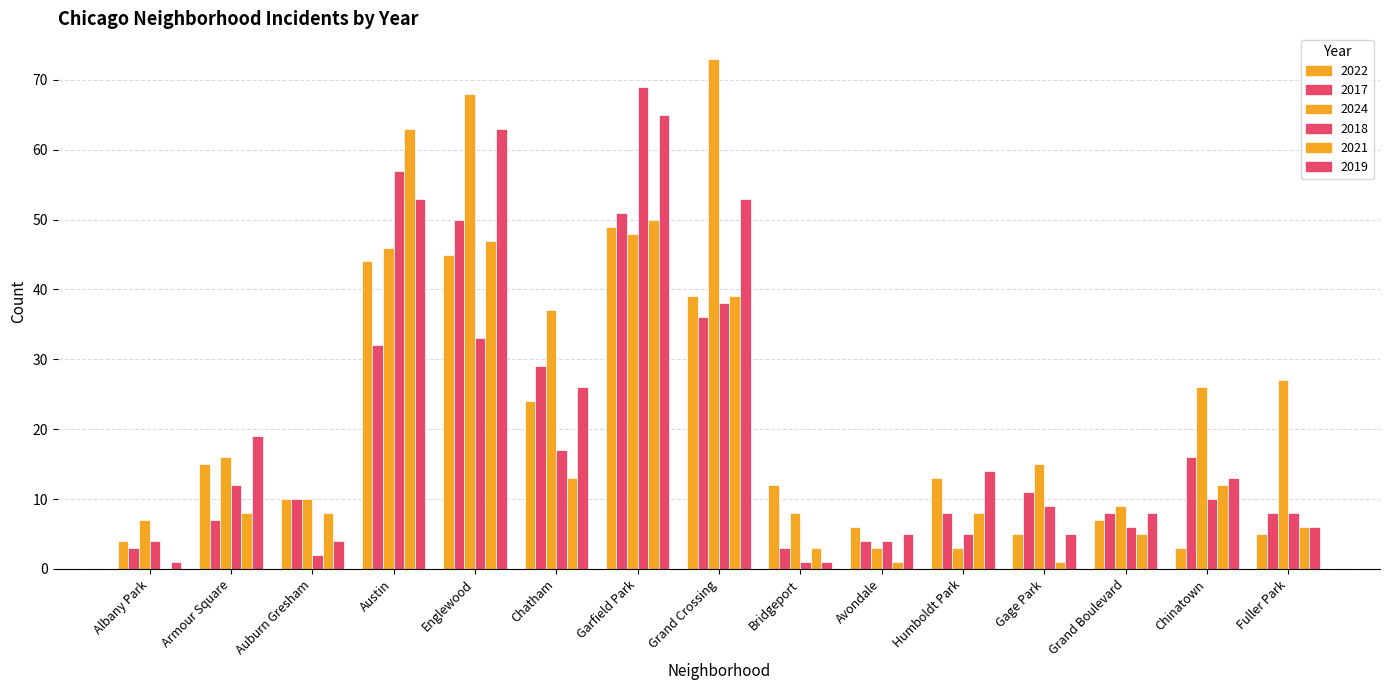

Where is 2017 nearest to the value 27?

Chatham